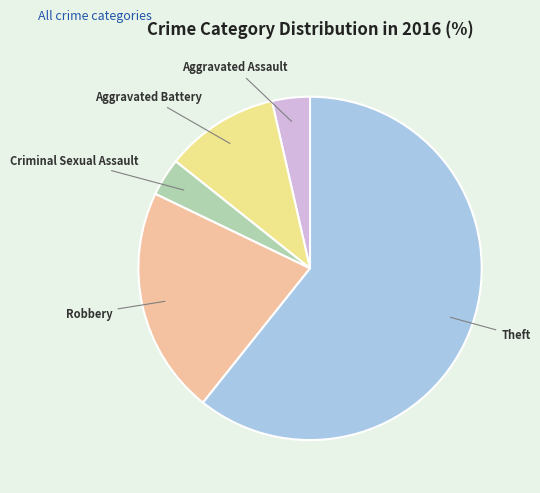

Is there a majority slice in this chart?

Yes